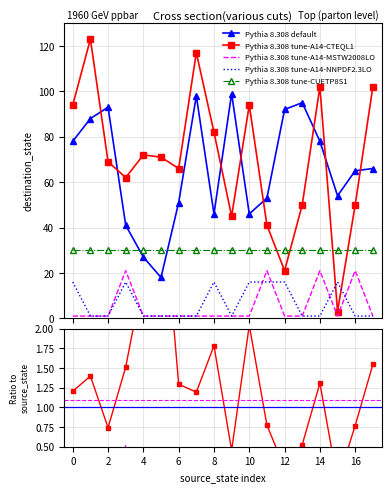

True or false: input_symbol_a has a value of 1 at 20.

False